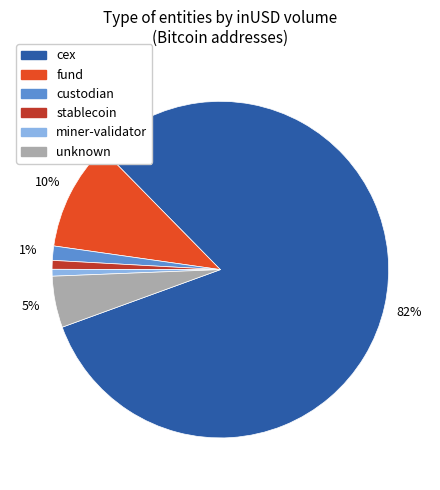

To the nearest percent, what is the difference between the largest and smallest slice percentages?

81%